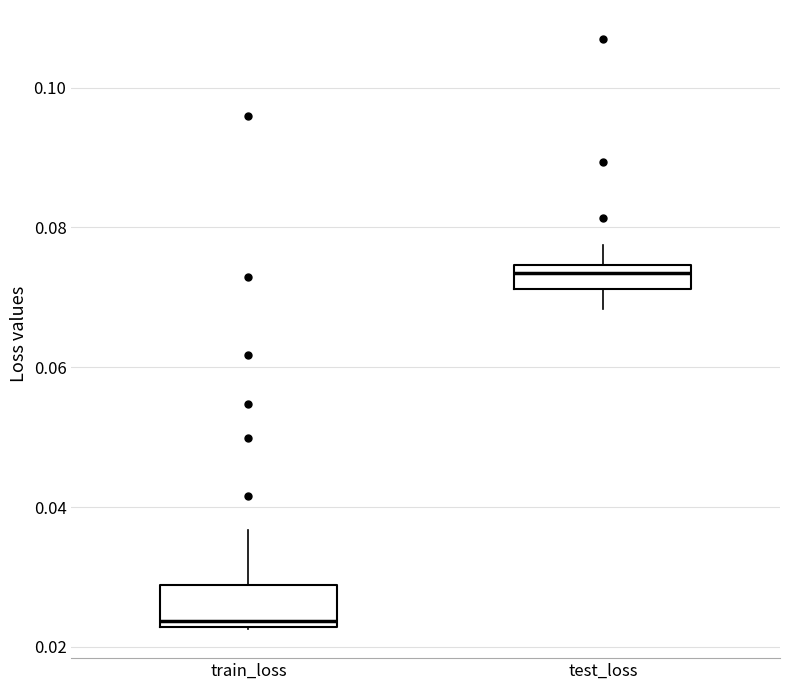

Which box has the highest median line?

test_loss